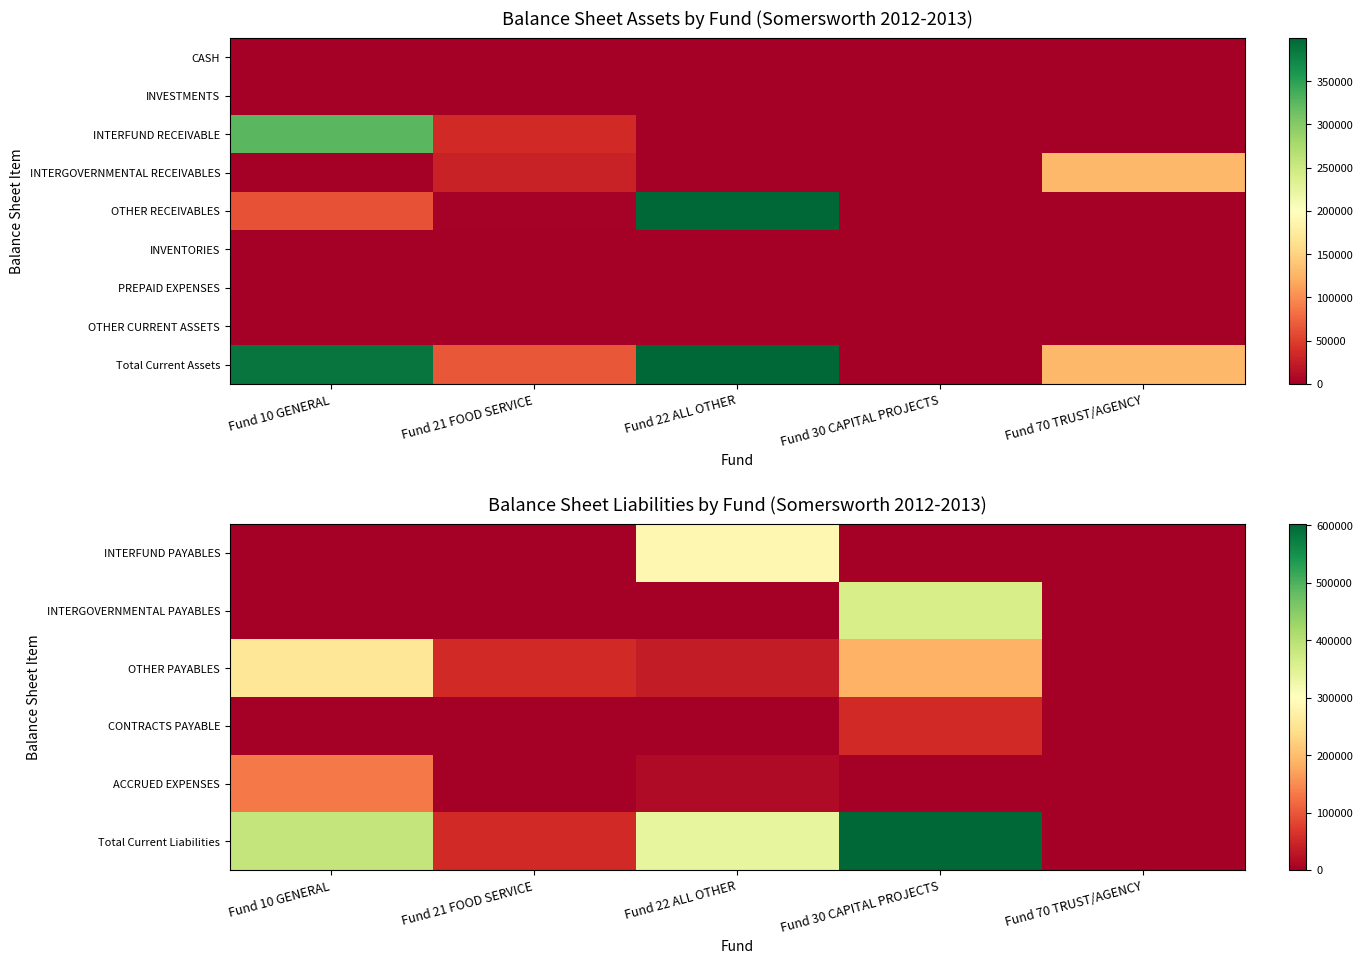

How many series are shown in this chart?

9